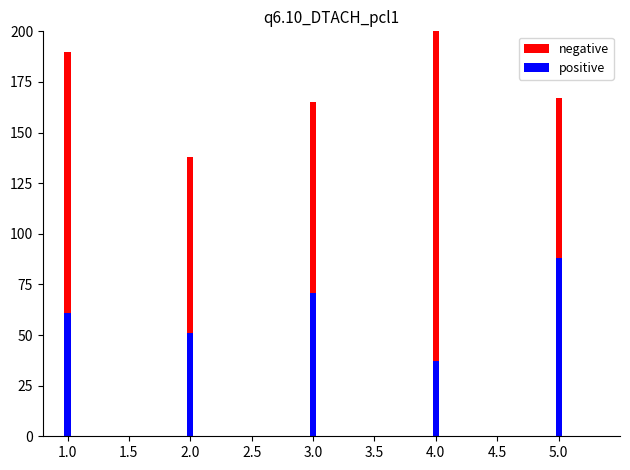

How many bars are there in each group?

2